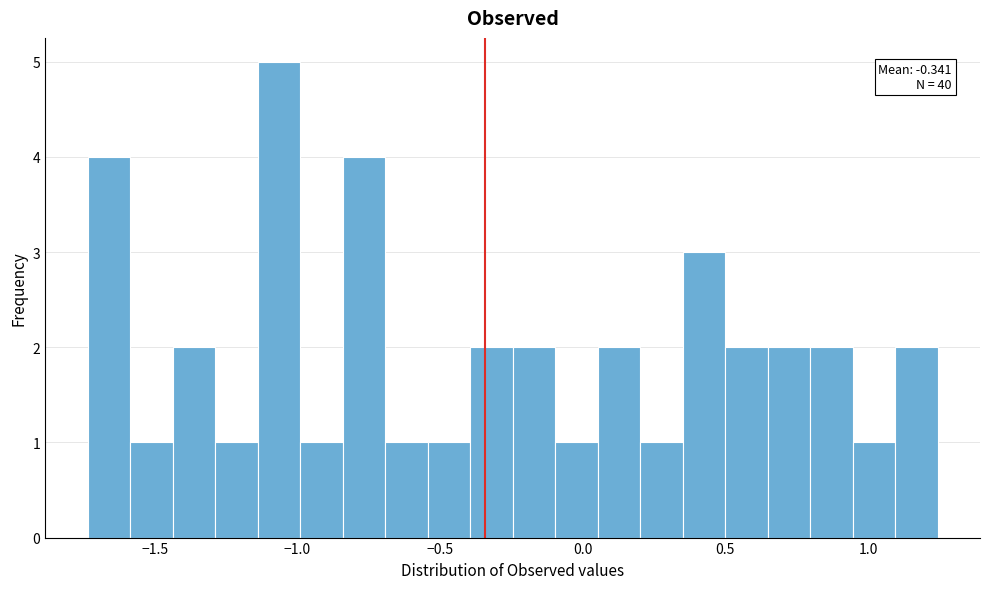

Read against the x-axis, roughly where is the centre of the tallest bar?

-1.05